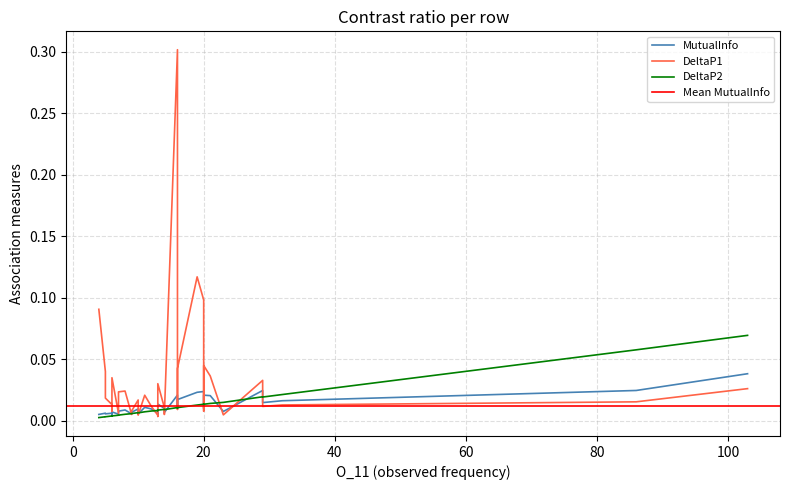

At which label is DeltaP2 closest to 0?

4